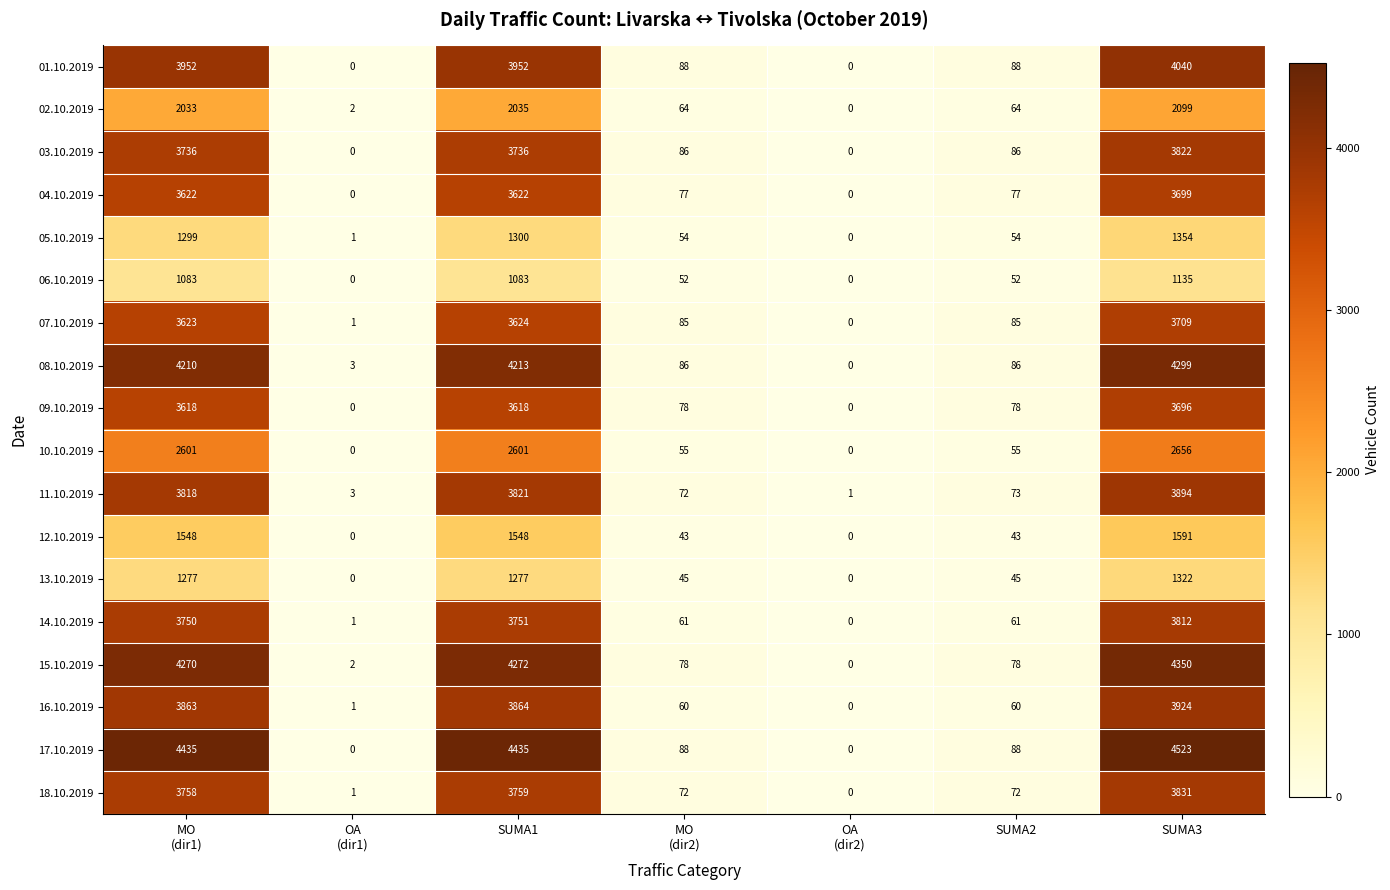

Count the number of categories in the chart.

7